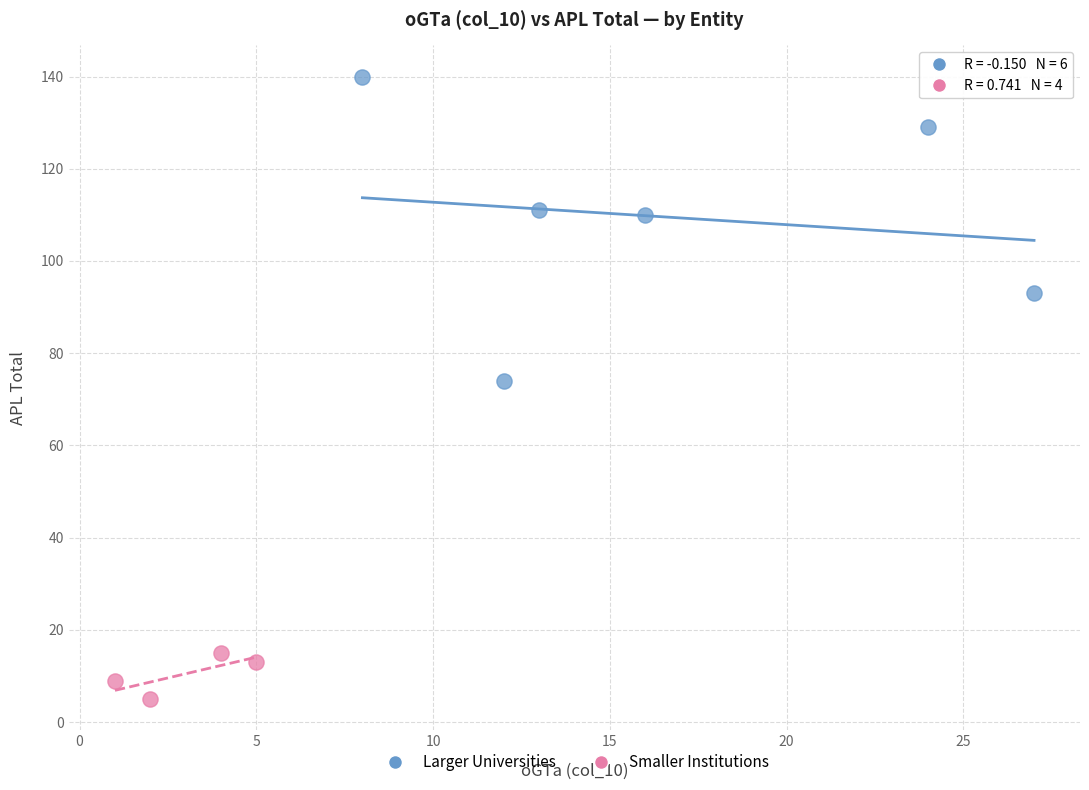

Which series reaches the maximum Y coordinate?

Larger Universities